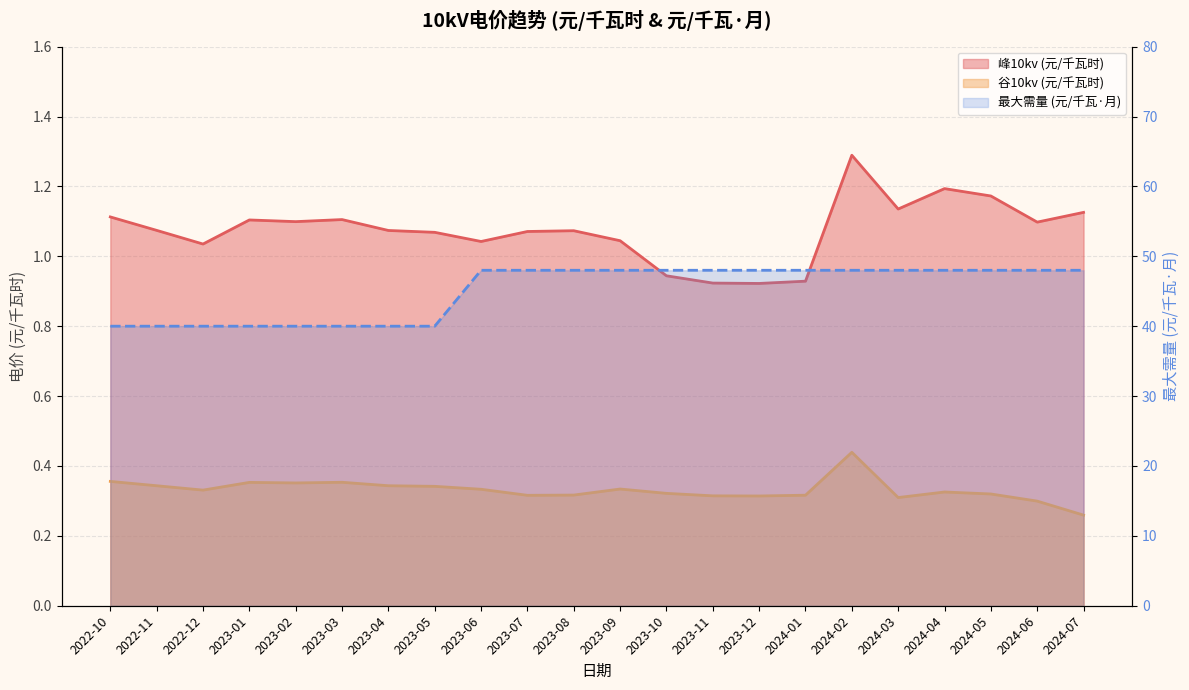

Which series has the largest range (max minus min)?

最大需量 (元/千瓦·月)